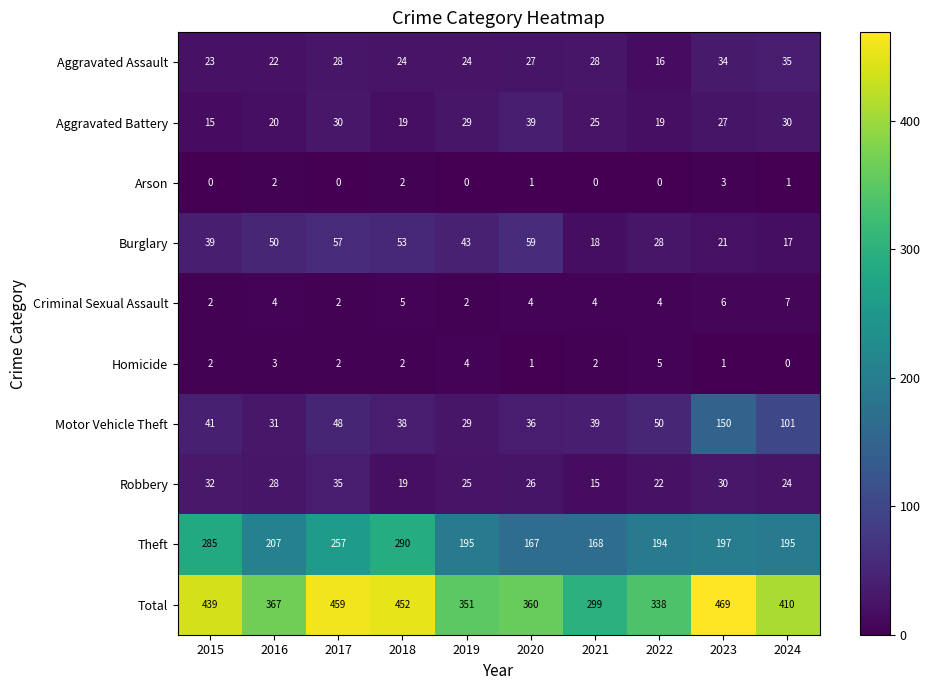

At how many categories does at least one series exceed 44?

10